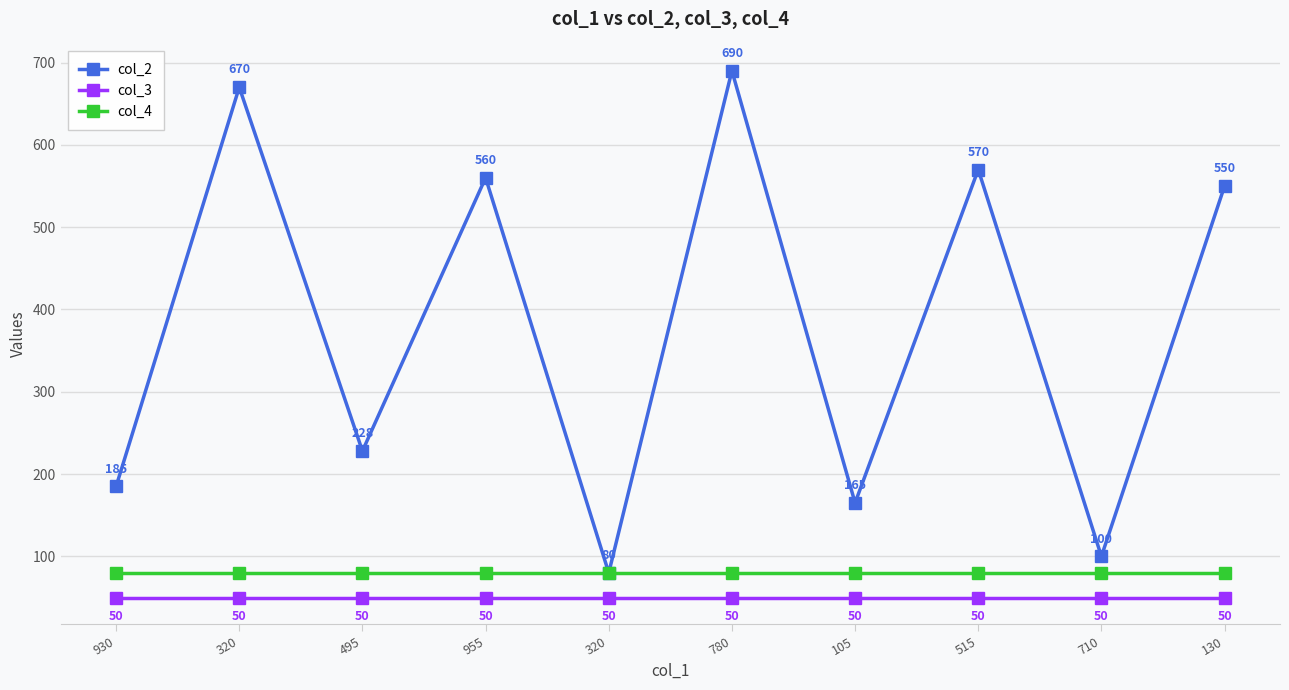

Which category has the lowest value across all series?

930